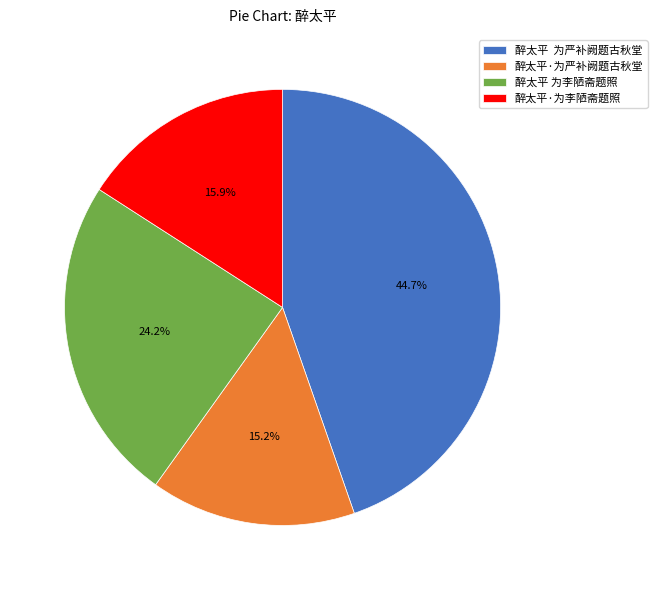

What percentage do 醉太平 为李陋斋题照 and 醉太平·为严补阙题古秋堂 together represent?

39.4%